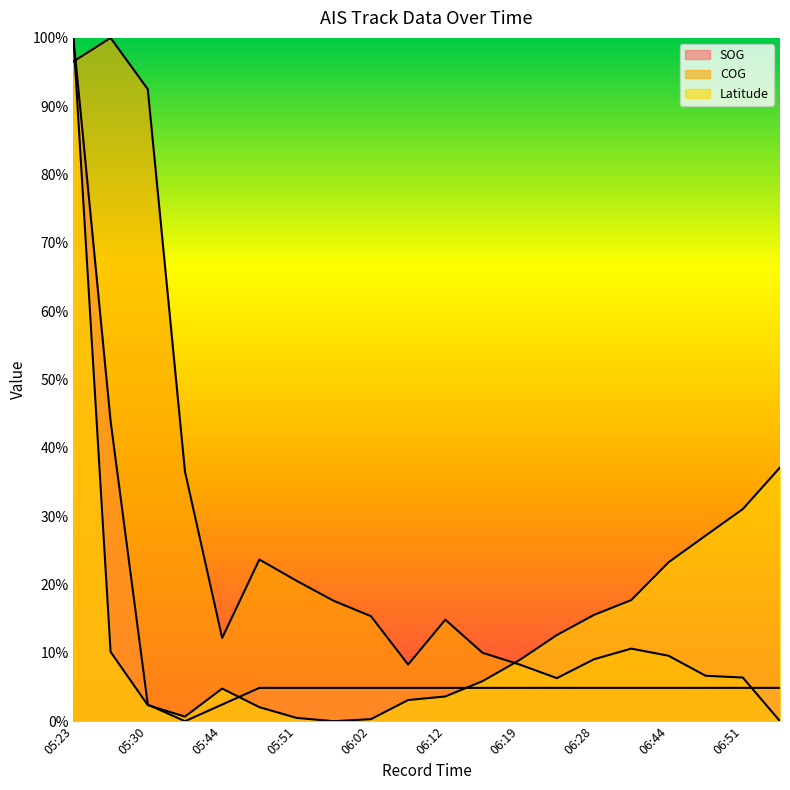

At how many categories does at least one series exceed 60?

3